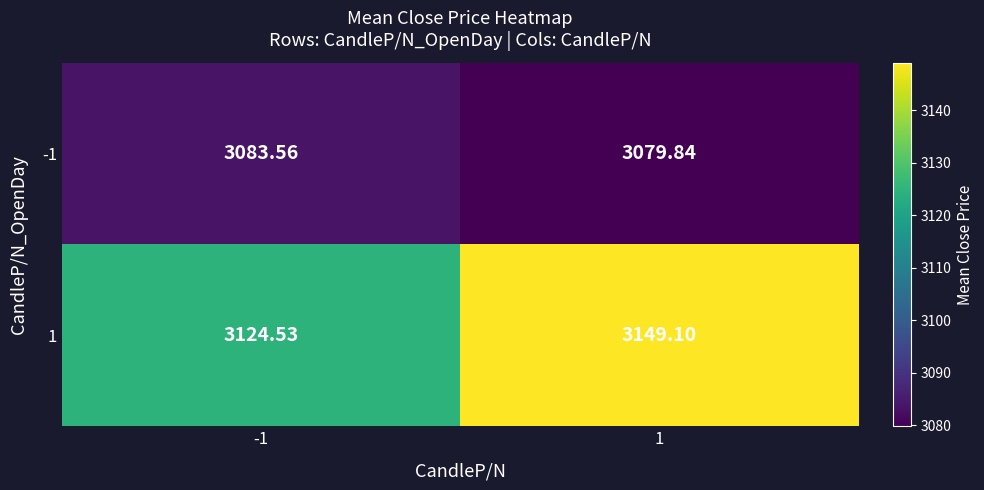

Which series has the widest spread of values?

1